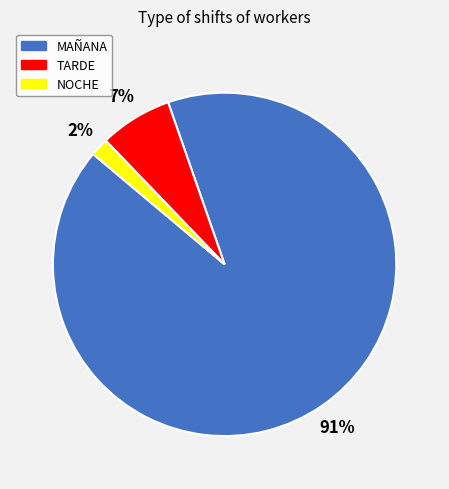

True or false: MAÑANA accounts for 91% of the total.

True